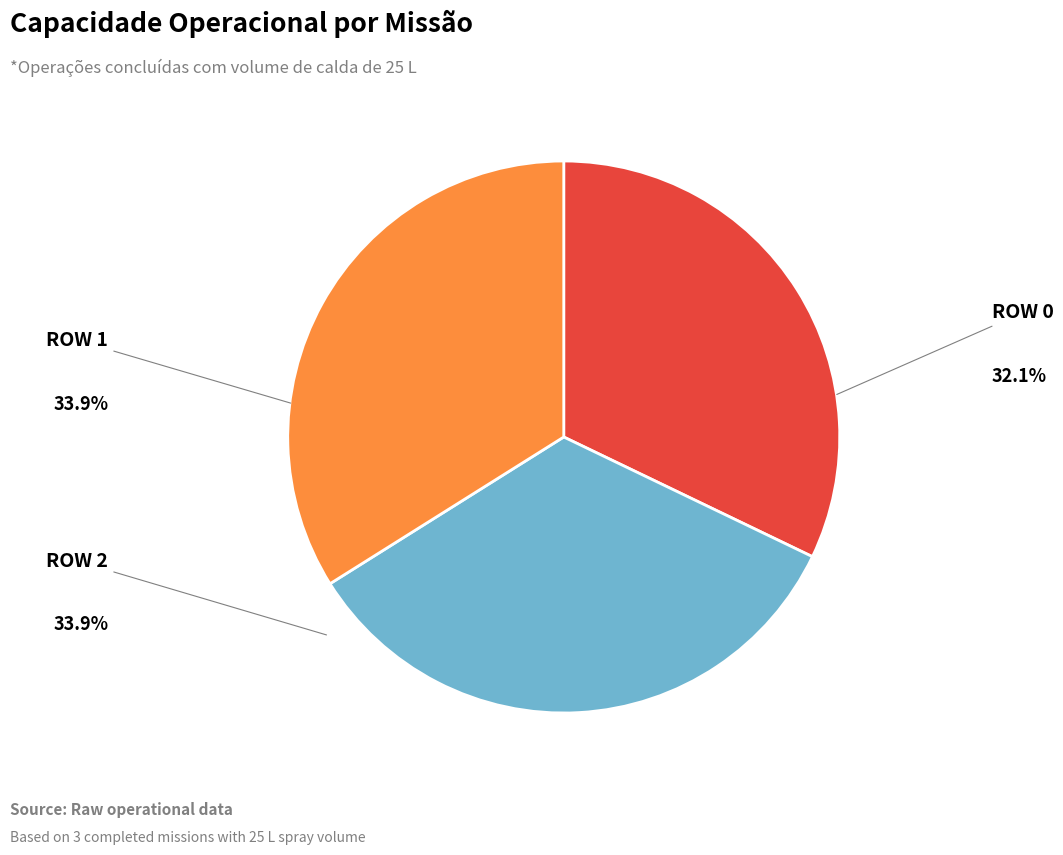

Is there a majority slice in this chart?

No